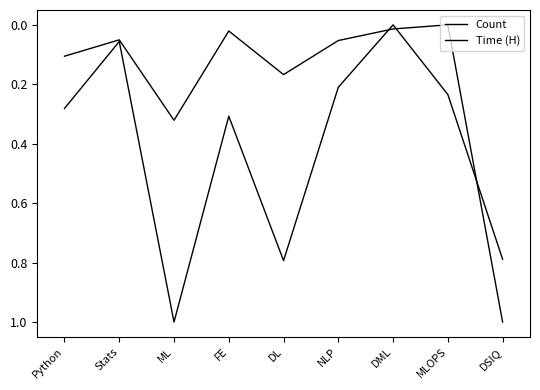

Does the chart display data point markers on the line(s)?

No